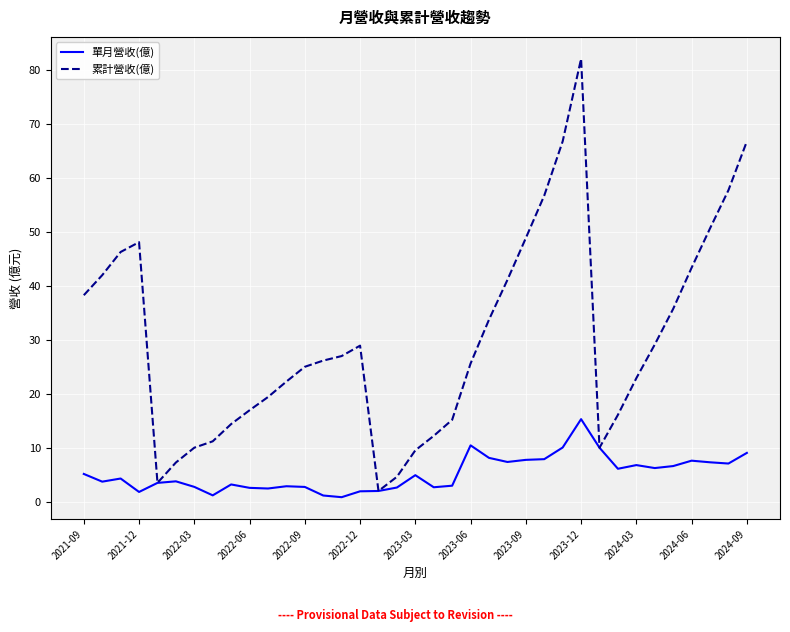

What is the lowest value of the 累計營收(億) series?

2.0